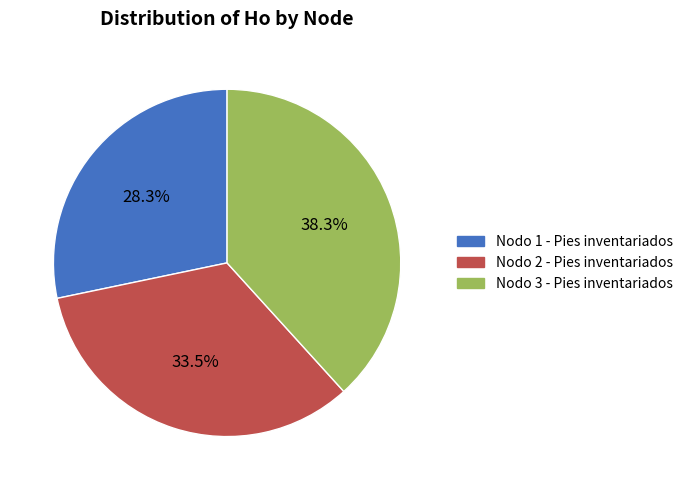

Count the number of slices in the pie.

3